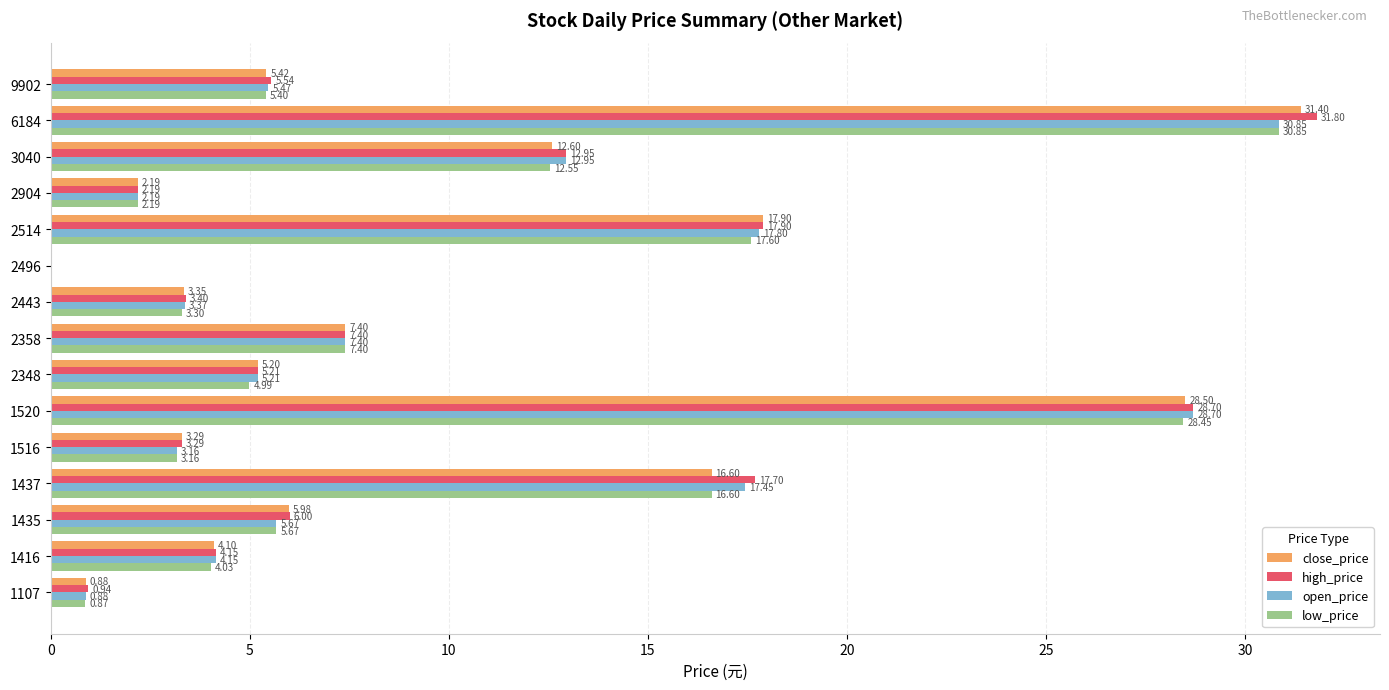

Which series has the largest total across all categories?

high_price